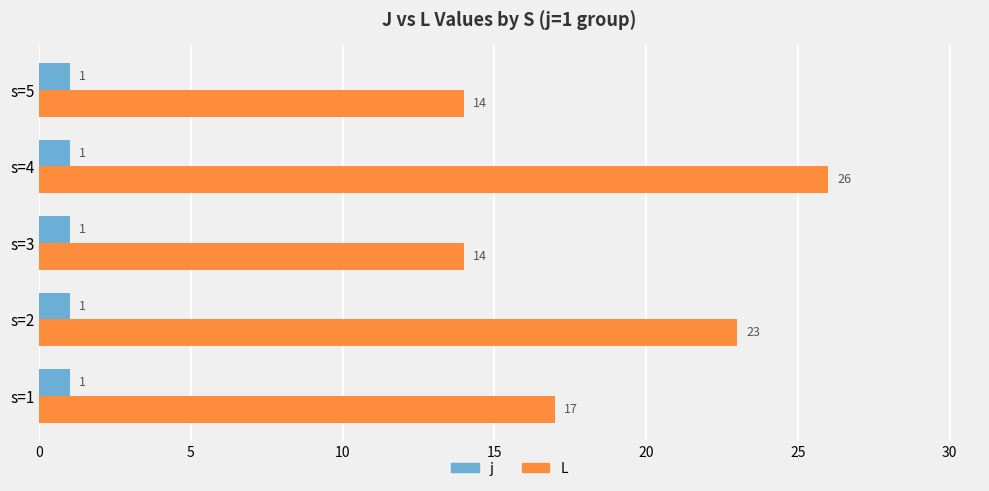

Which series has the largest total across all categories?

L